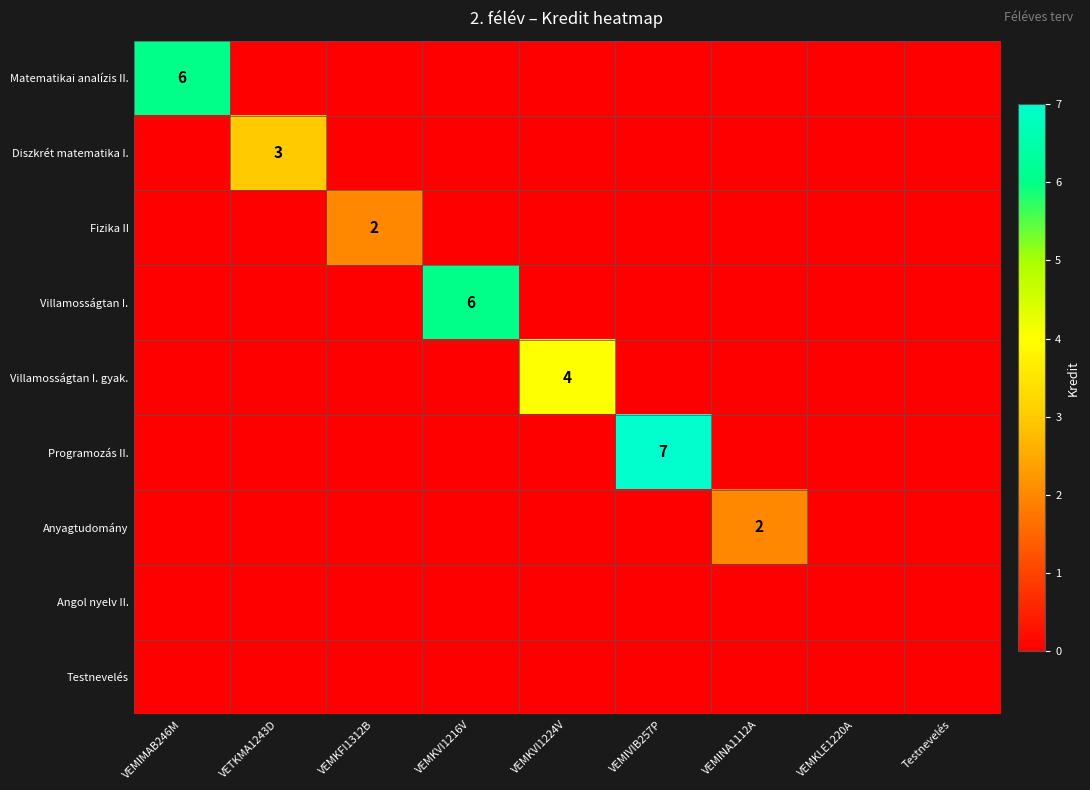

At which category does the chart reach its minimum across all series?

VETKMA1243D